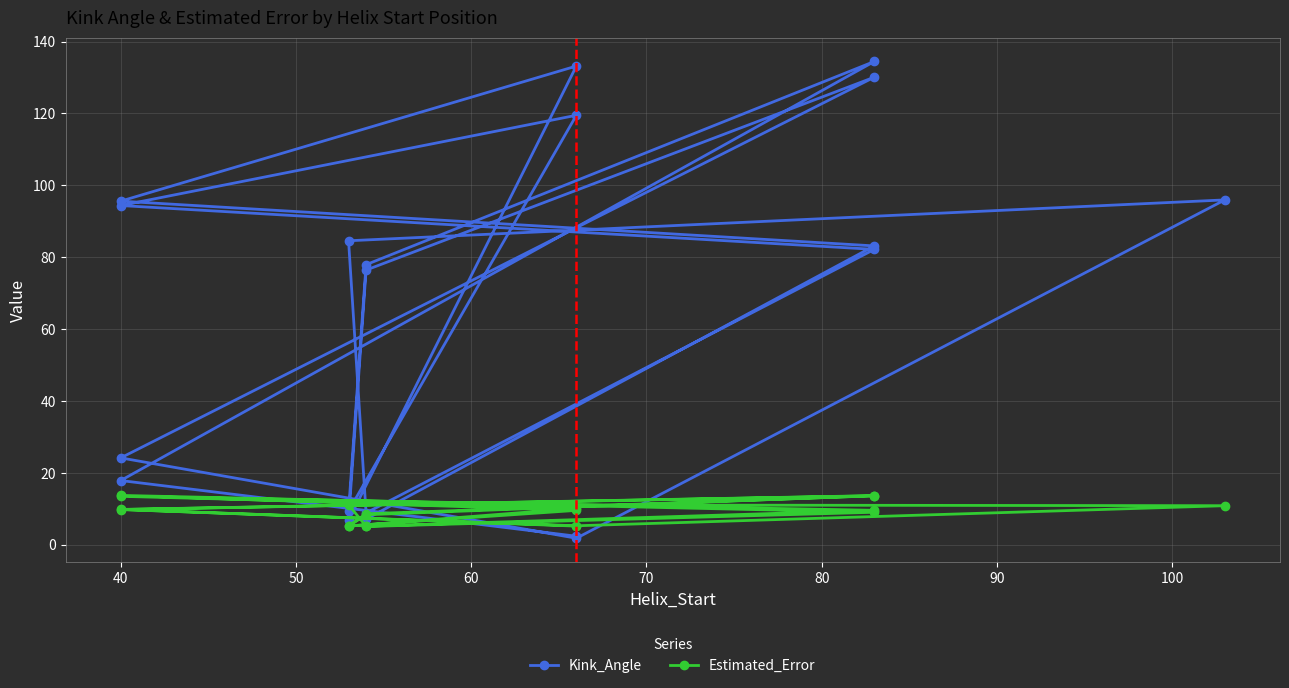

Which series has the largest range (max minus min)?

Kink_Angle